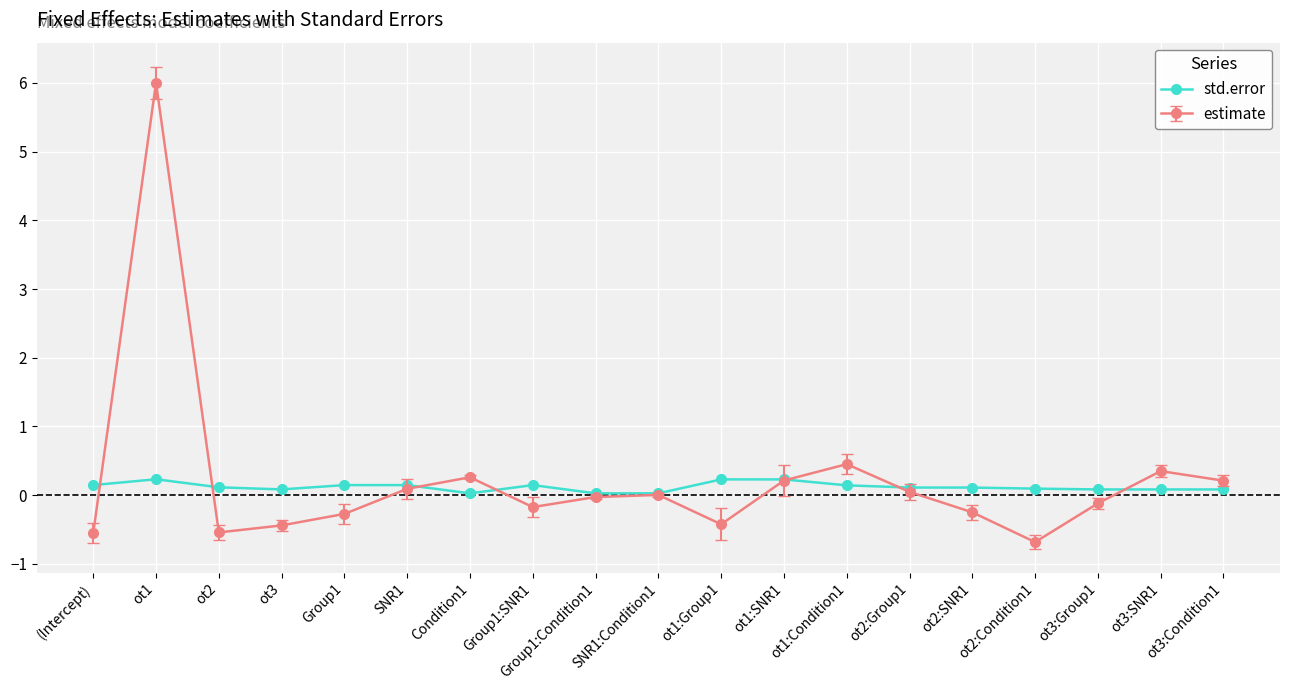

Rank the series by their maximum value, from lowest to highest.

std.error, estimate